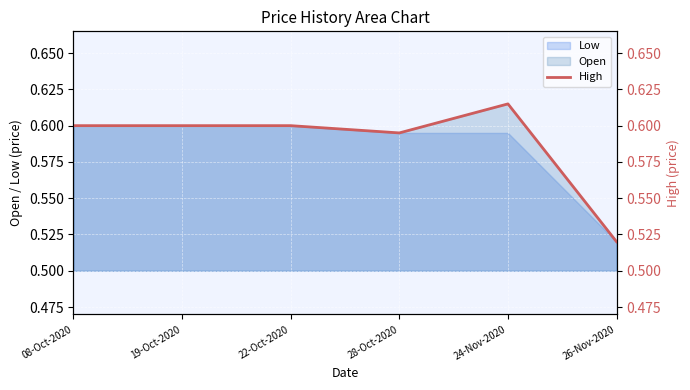

What is the smallest value displayed?

0.5